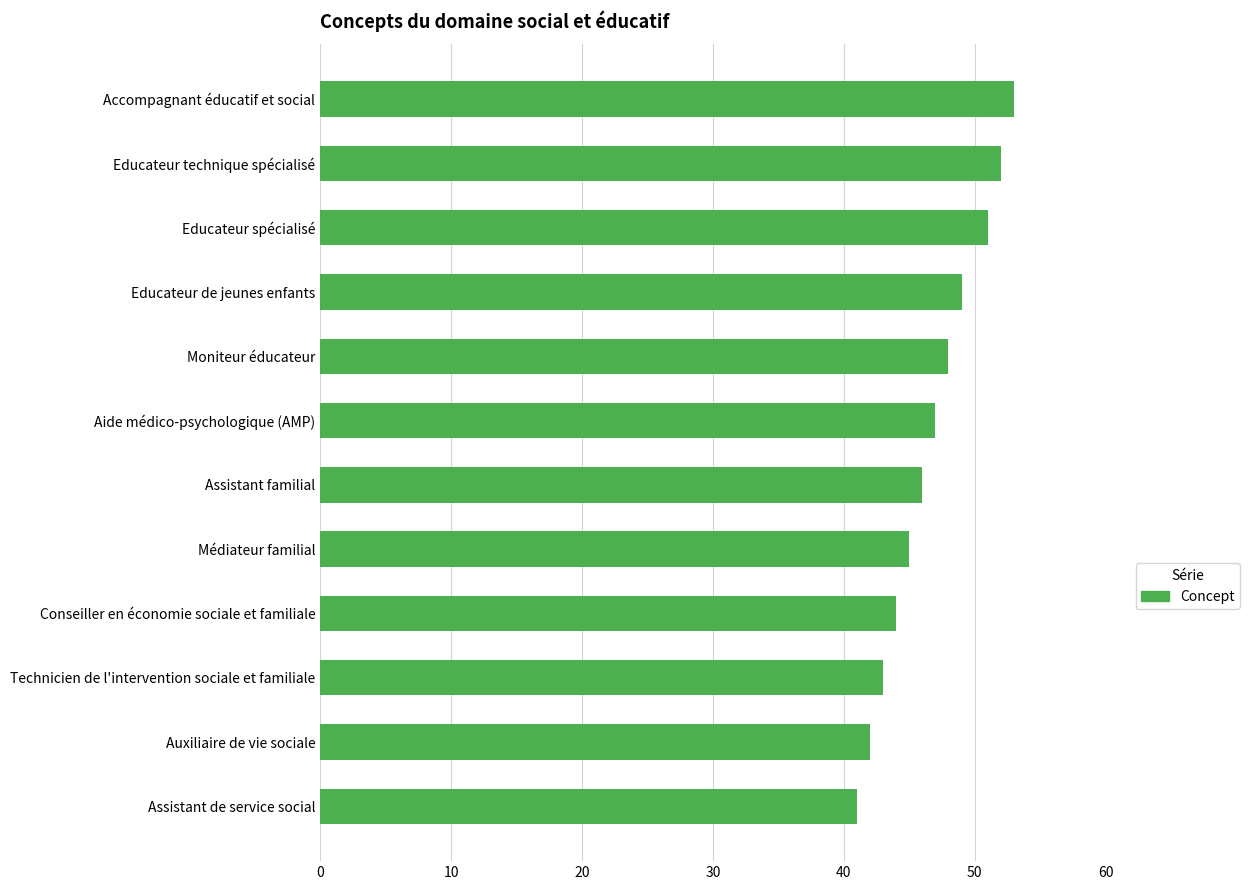

Are the bars grouped side by side (vs. stacked)?

No